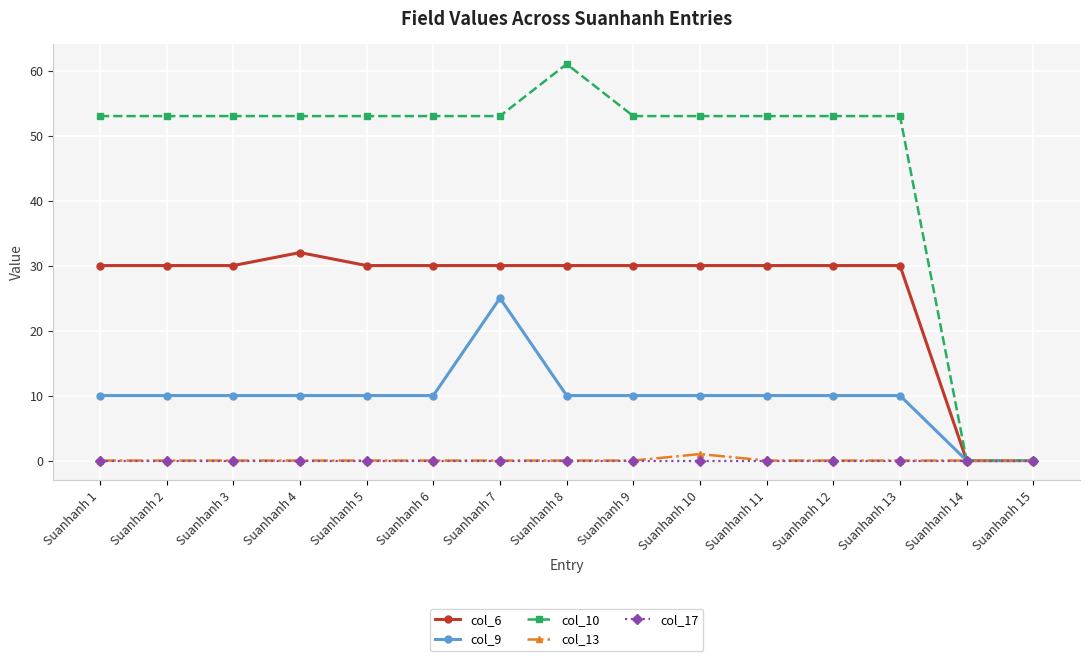

Count the number of data series in this chart.

5